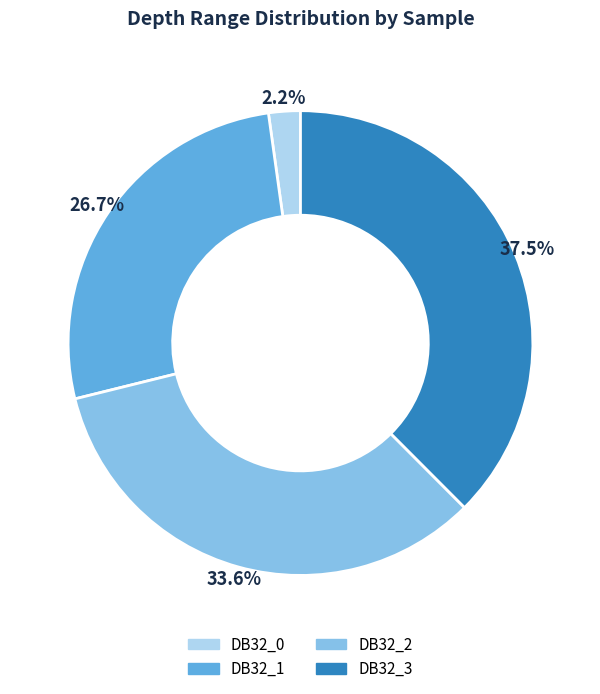

How many segments does this pie chart have?

4